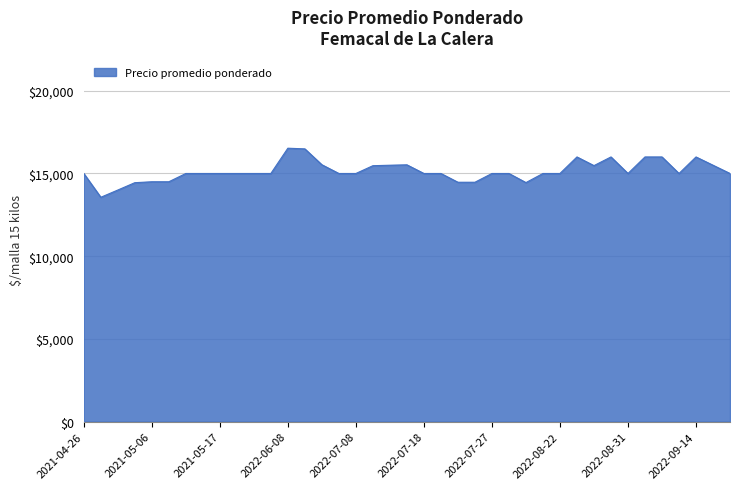

What is the maximum value shown in the chart?

16529